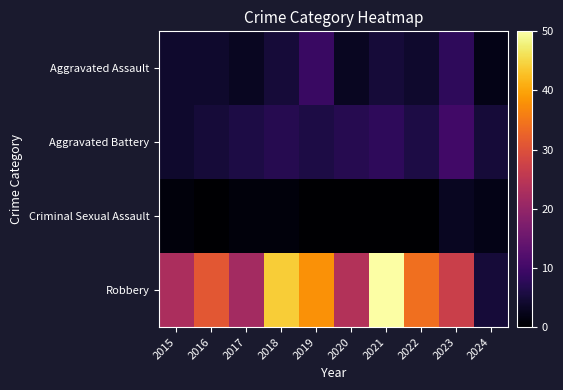

Reading left to right, list all the values displayed in this chart.

Aggravated Assault: 2015=4	2016=4	2017=3	2018=5	2019=9	2020=3	2021=5	2022=4	2023=8	2024=2
Aggravated Battery: 2015=4	2016=5	2017=6	2018=7	2019=6	2020=7	2021=8	2022=6	2023=10	2024=5
Criminal Sexual Assault: 2015=1	2016=0	2017=1	2018=1	2019=0	2020=0	2021=0	2022=0	2023=3	2024=2
Robbery: 2015=23	2016=31	2017=22	2018=44	2019=38	2020=24	2021=50	2022=34	2023=27	2024=5